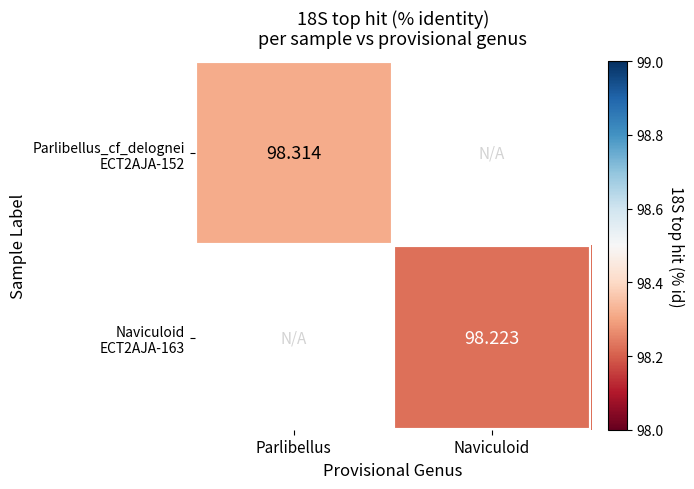

Between Naviculoid and Parlibellus, which is larger?

Parlibellus